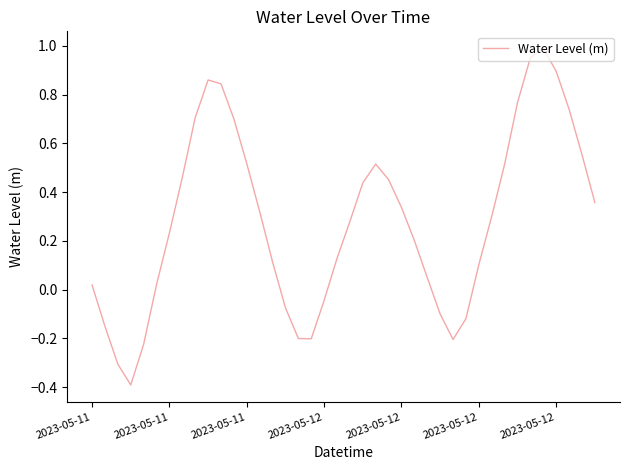

What is the difference between the maximum and minimum values?

1.4